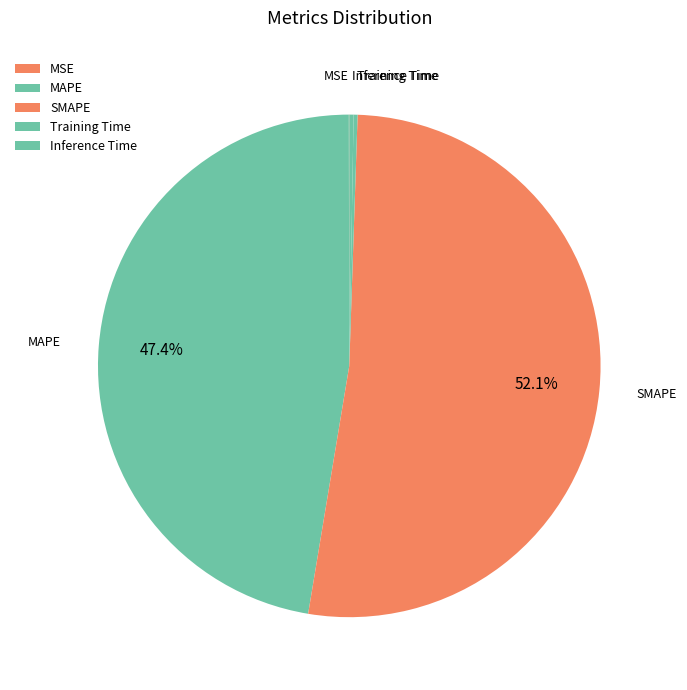

Which slice is the largest?

SMAPE